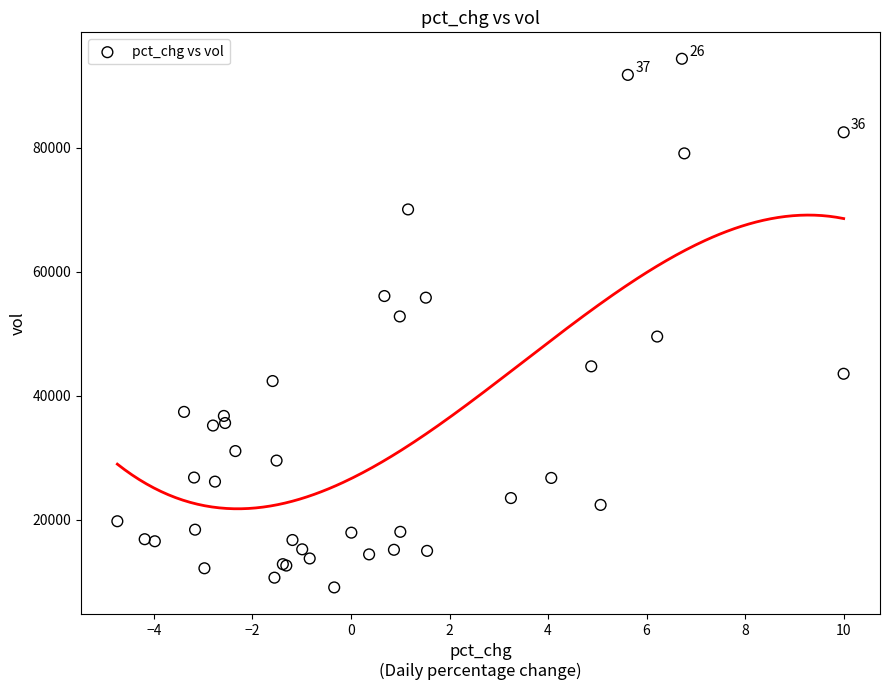

What Y value in the scatter plot is closest to 51715?

52785.7